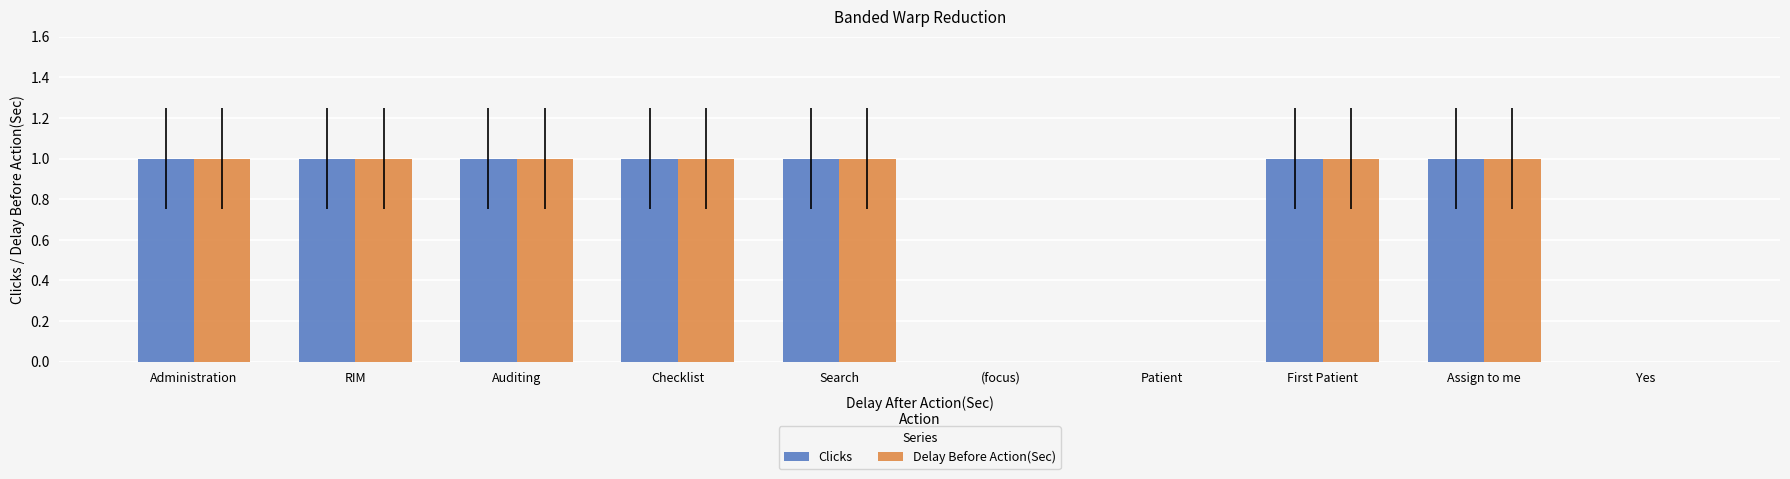

The value of Clicks at Patient is 0. True or false?

True